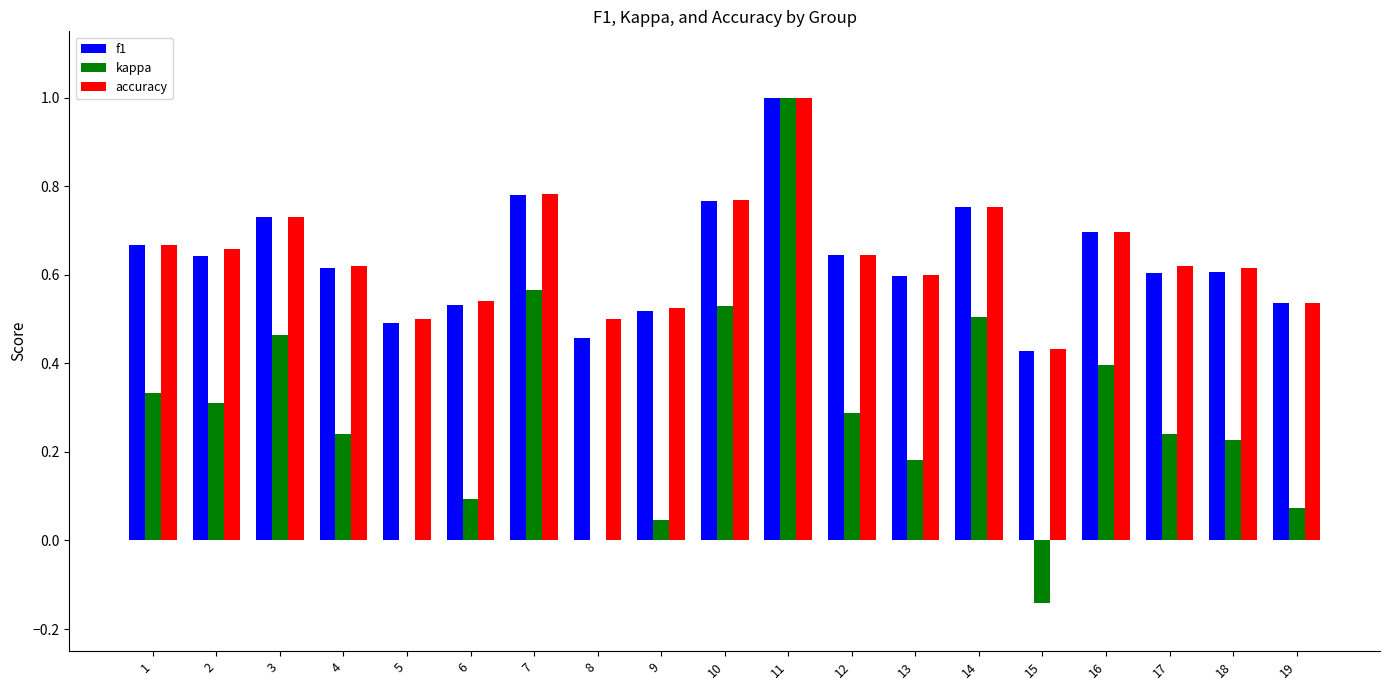

Between 11 and 13, which series saw the biggest shift?

kappa